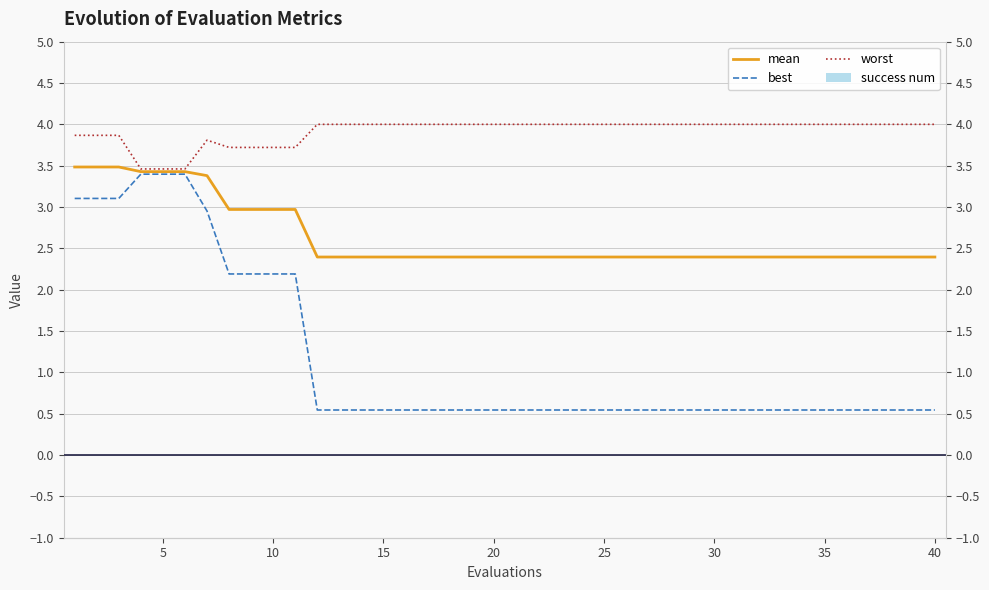

Is the value of success num at 20 greater than the value of worst at 37?

No